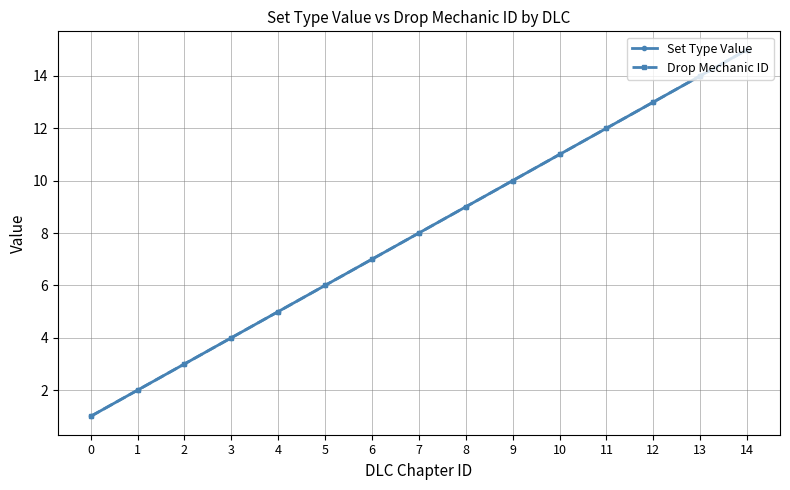

Reading left to right, list all the values displayed in this chart.

Set Type Value: 1	2	3	4	5	6	7	8	9	10	11	12	13	14	15
Drop Mechanic ID: 1	2	3	4	5	6	7	8	9	10	11	12	13	14	15